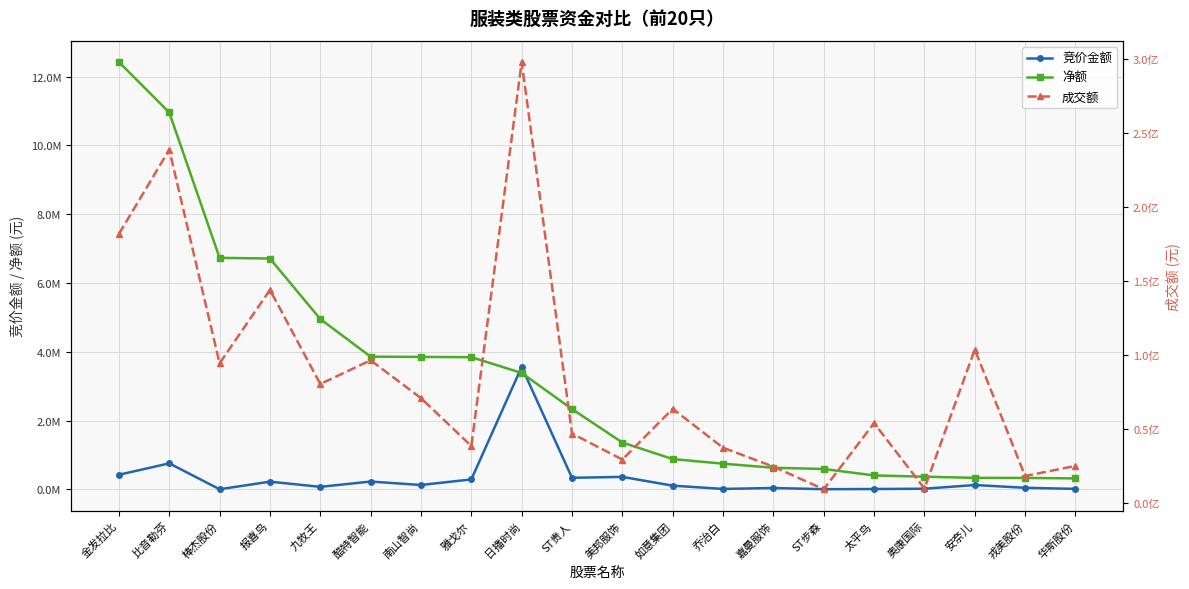

Which series changed the most between 嘉曼服饰 and ST步森?

成交额